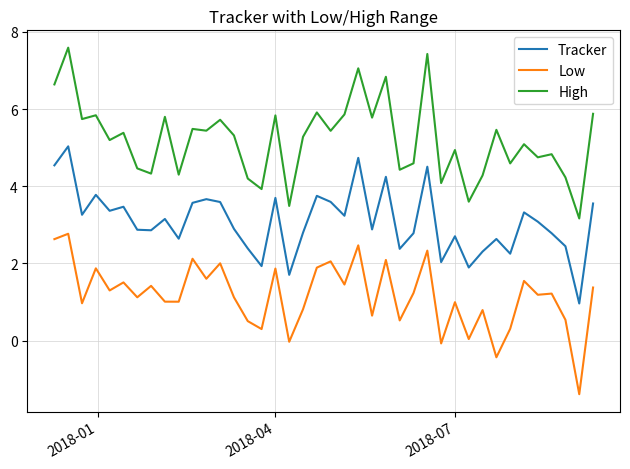

What is the difference between the maximum and minimum values in the Tracker series?

4.1